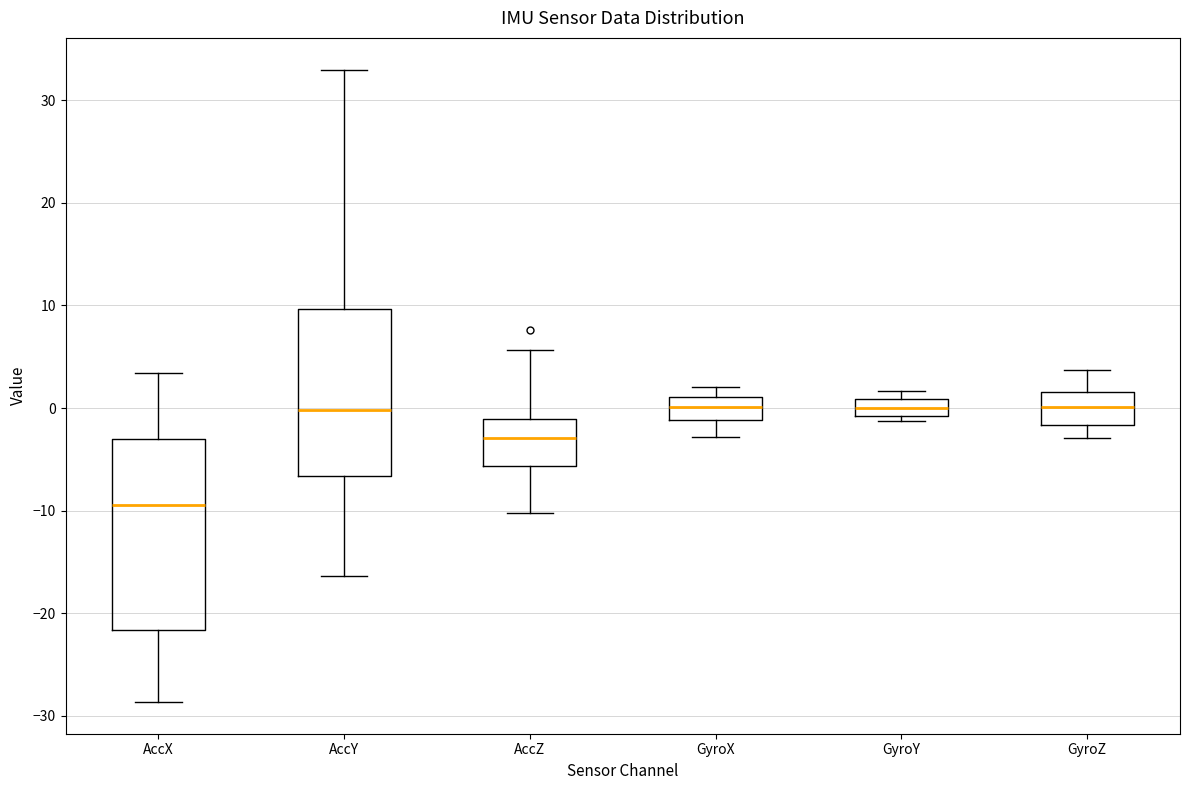

Which box is the tallest, from its lower edge to its upper edge?

AccX